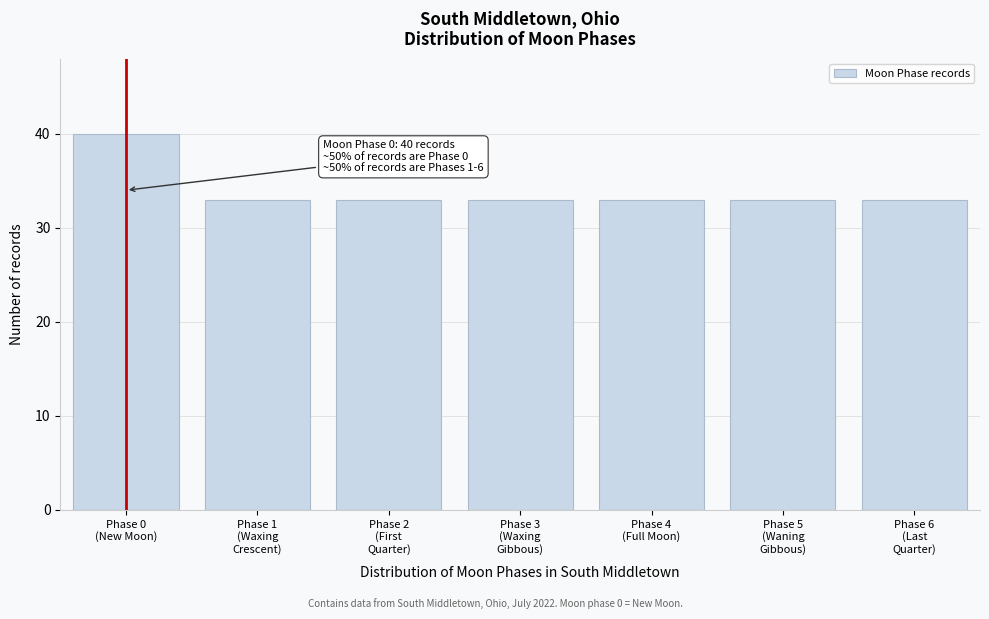

Reading right to left, what are all the values shown in this chart?

33	33	33	33	33	33	40